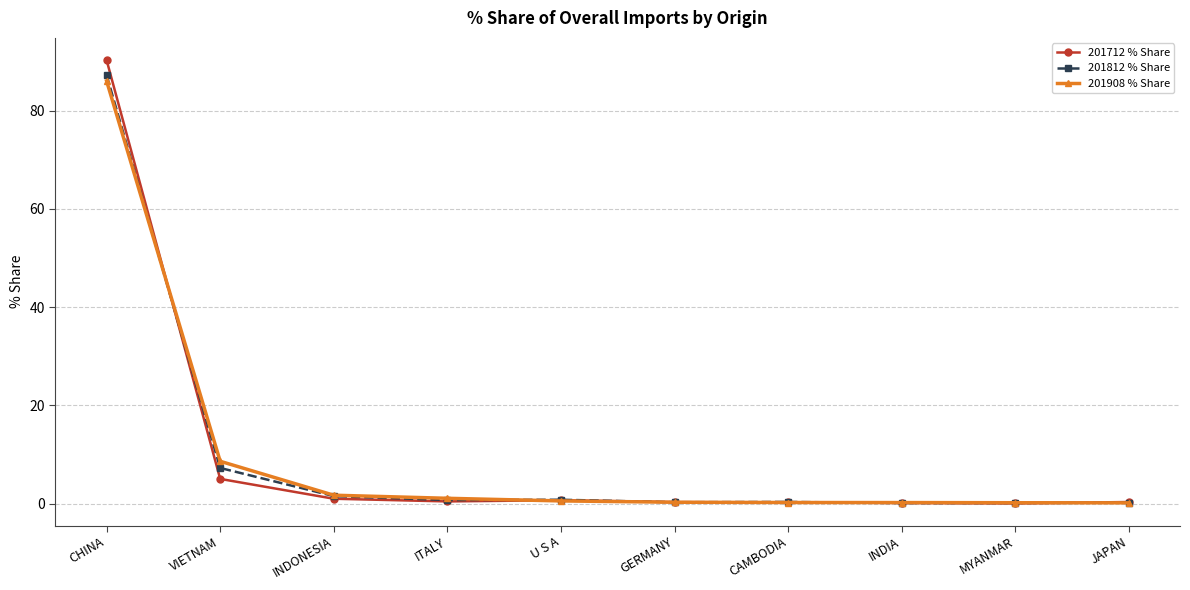

What is the total value across all series at MYANMAR?

0.4